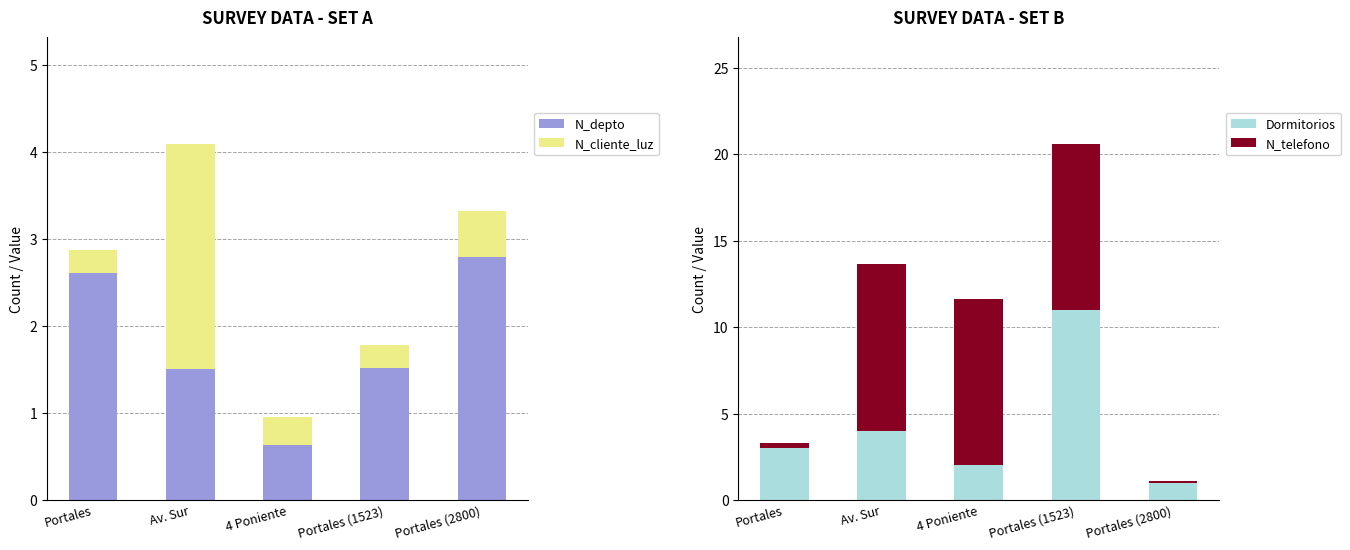

Which series has the largest range (max minus min)?

Dormitorios